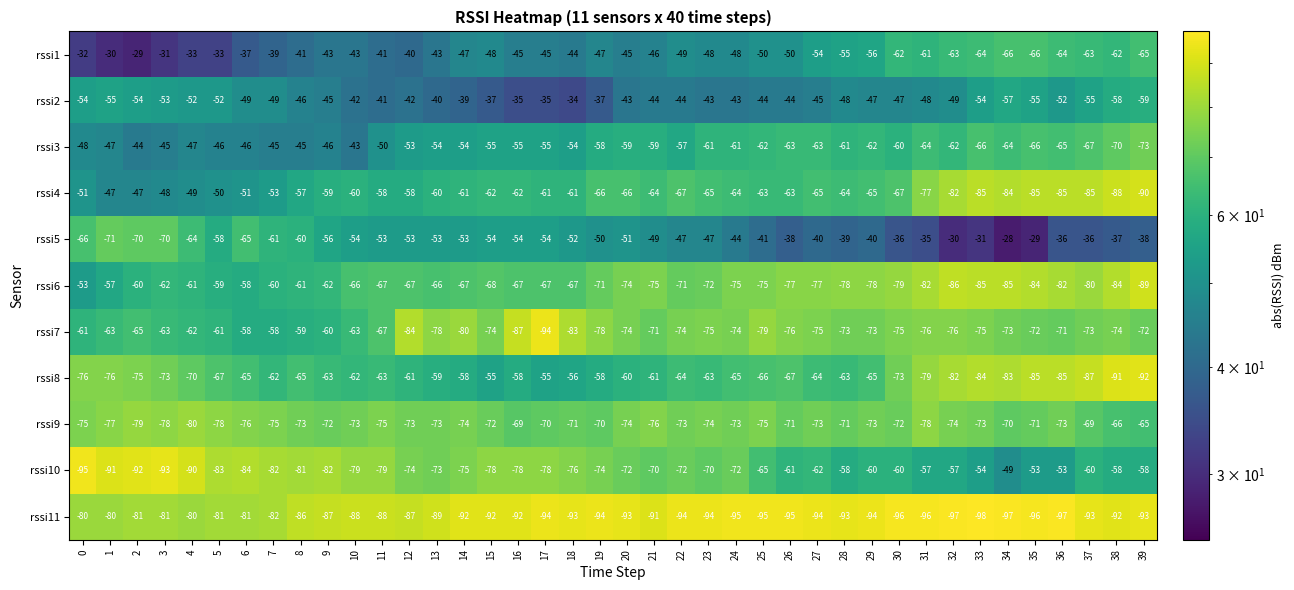

Which series has the widest spread of values?

rssi10